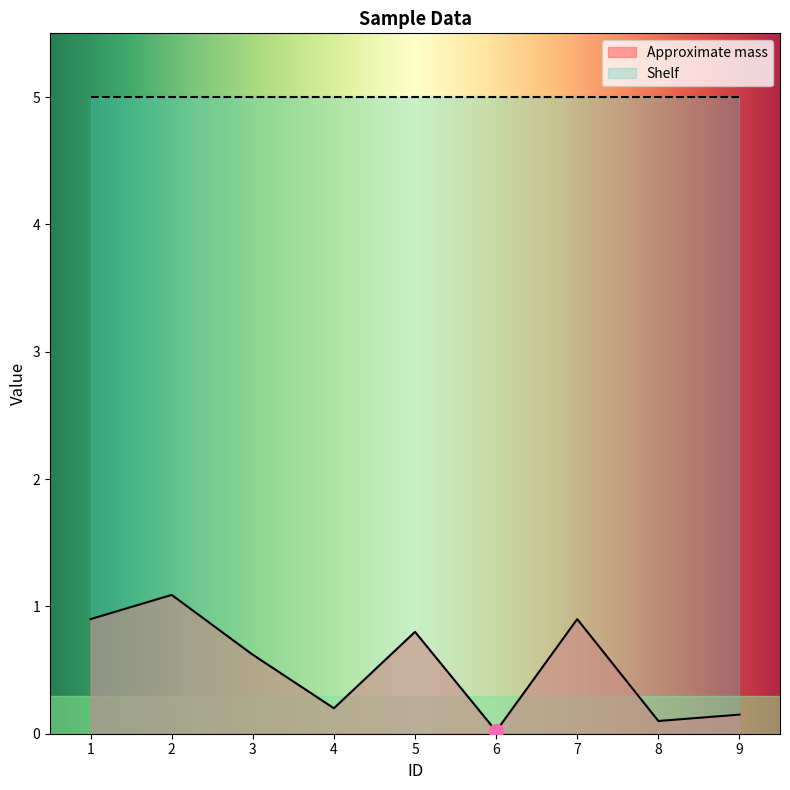

Reading right to left, transcribe all the data shown in this chart.

0.1	0.1	0.9	0.0	0.8	0.2	0.6	1.1	0.9